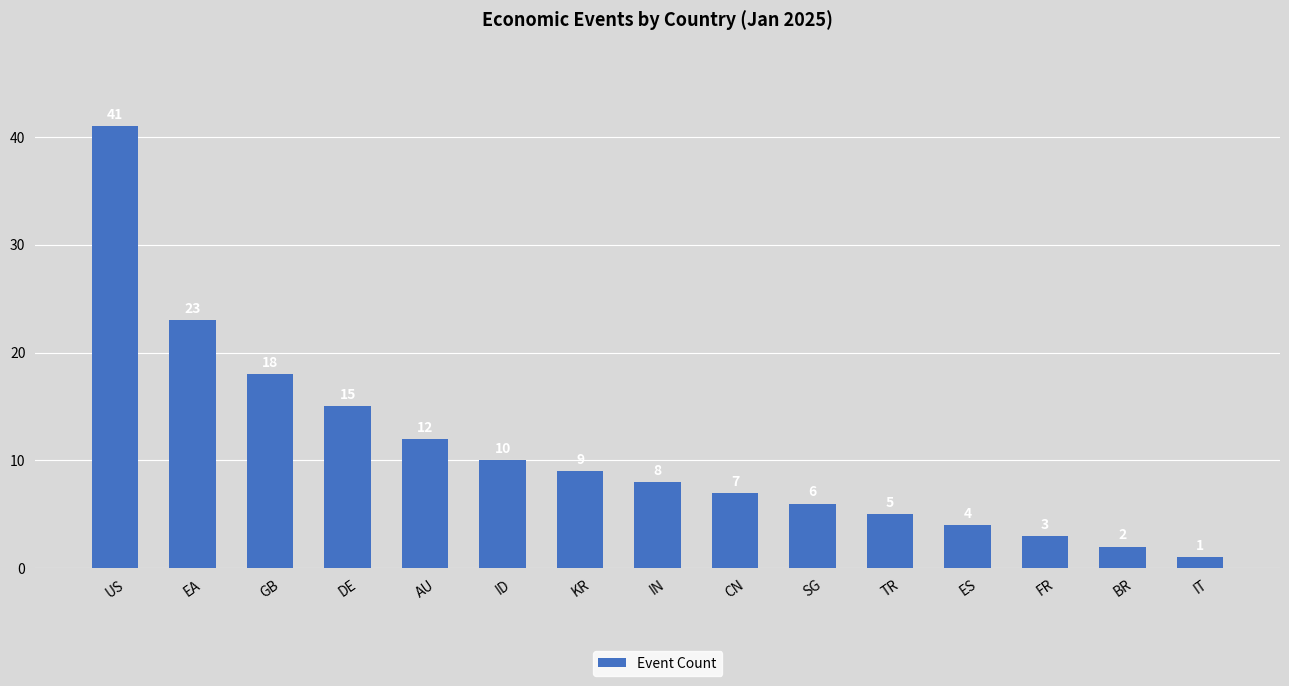

What is the change in value from EA to ID?

-13